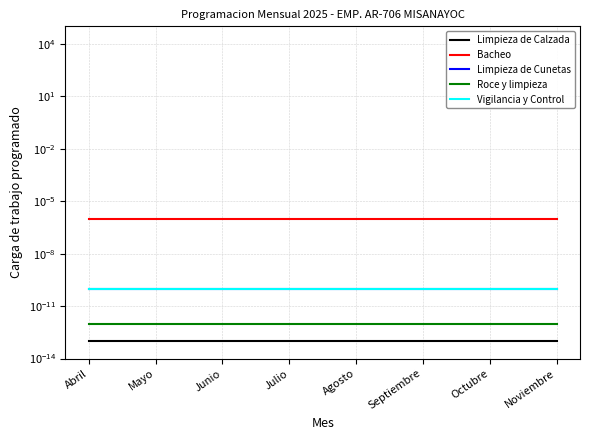

Does the chart display data point markers on the line(s)?

No